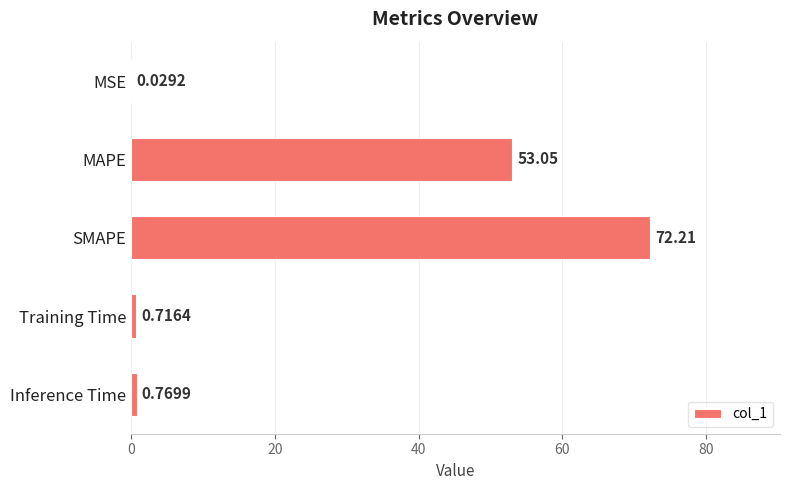

At which label is the value closest to 36?

MAPE